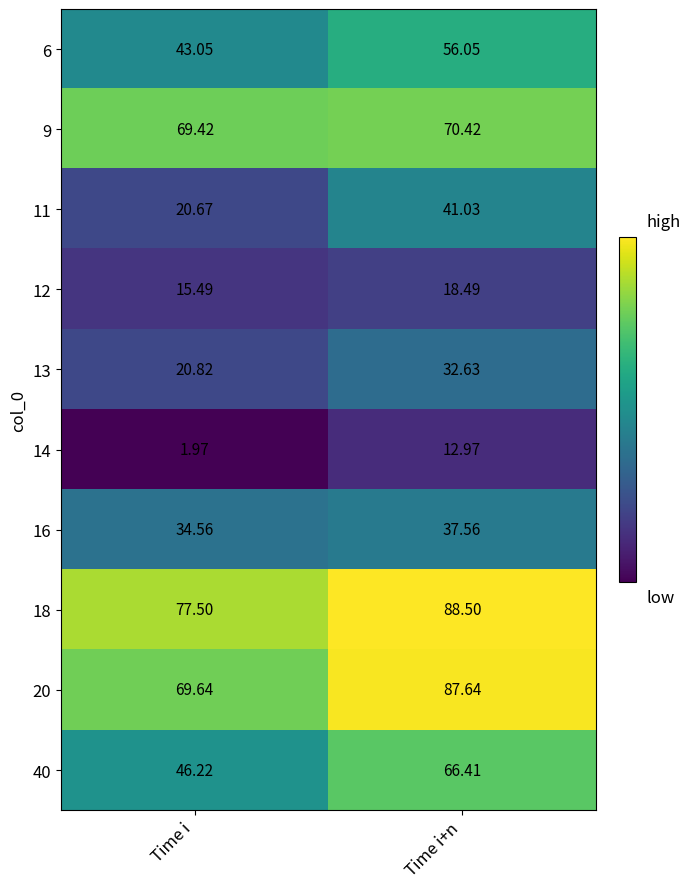

How many distinct data groups are displayed?

10